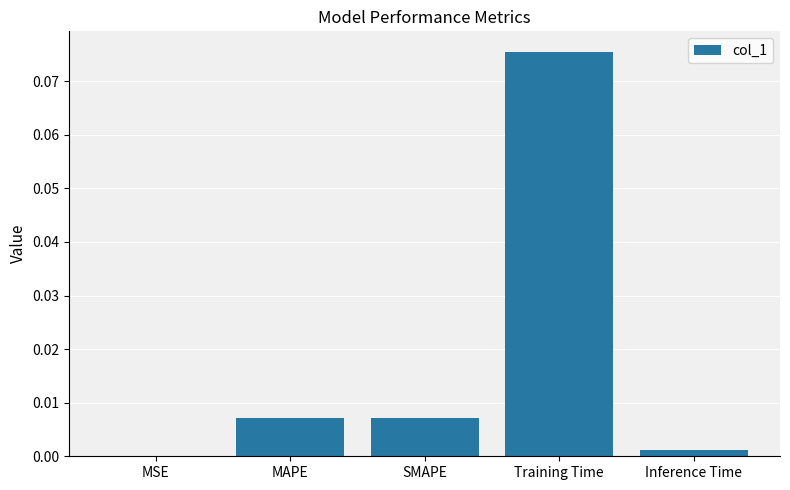

Which label corresponds to the largest value in the chart?

Training Time